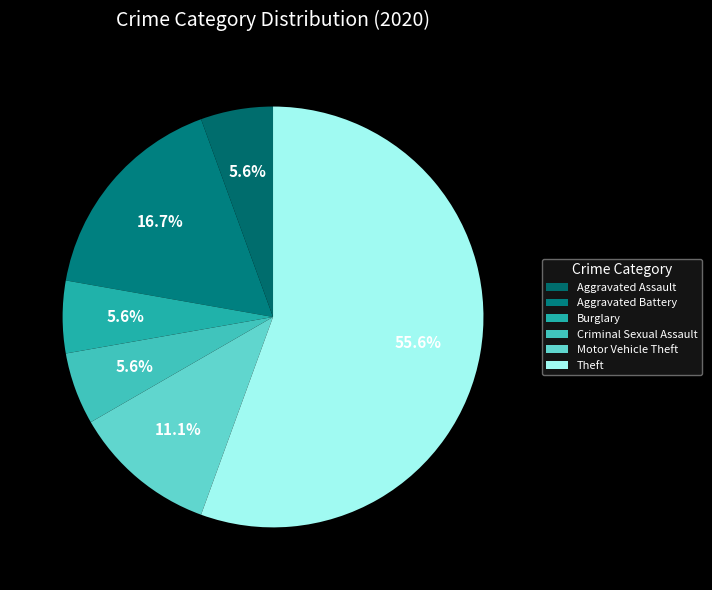

Is Motor Vehicle Theft the majority of the pie?

No